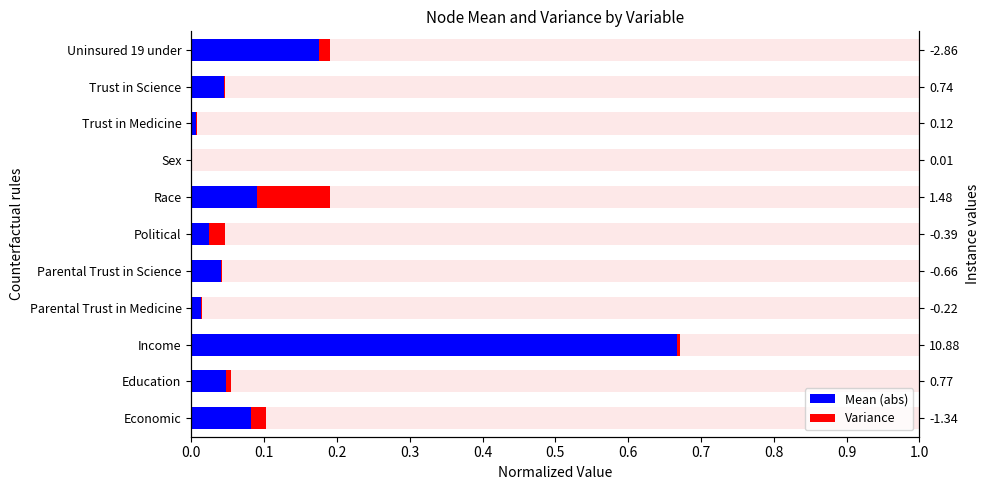

What are all the series names shown in the legend?

Mean (abs), Variance